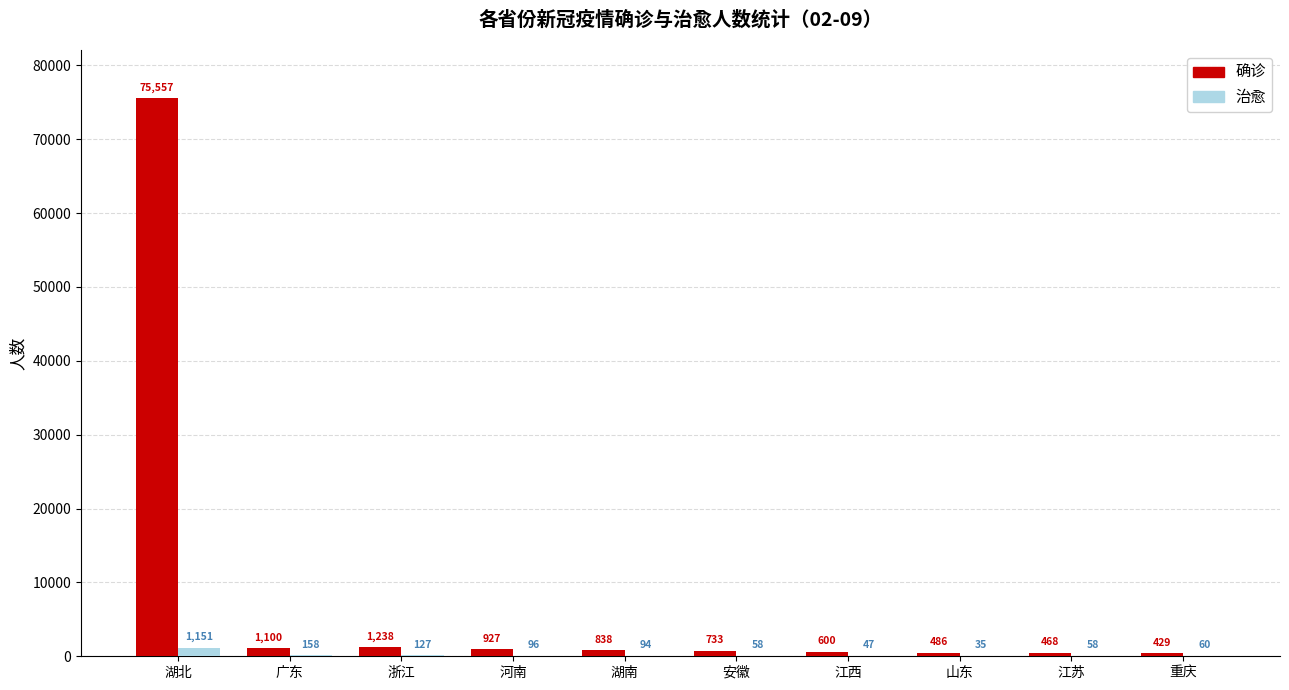

Which series changed the most between 湖北 and 重庆?

确诊